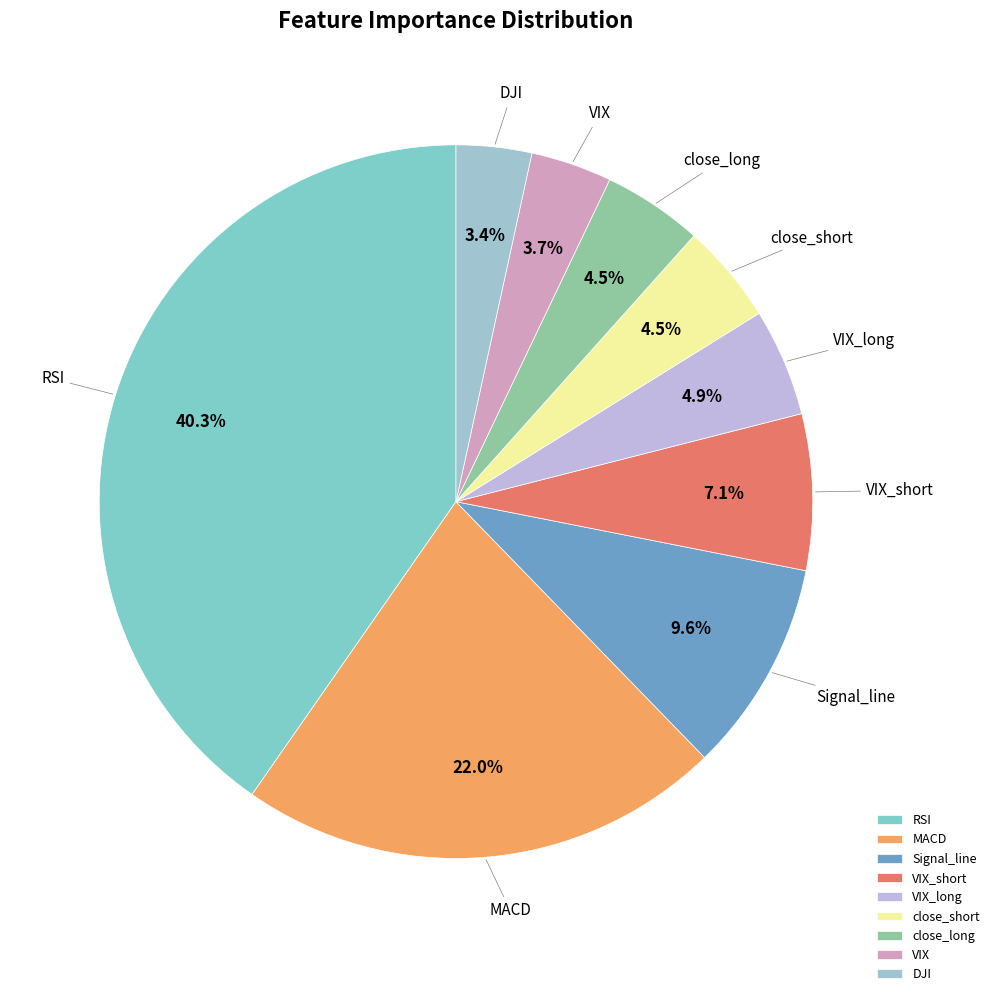

Does any single category account for the majority?

No